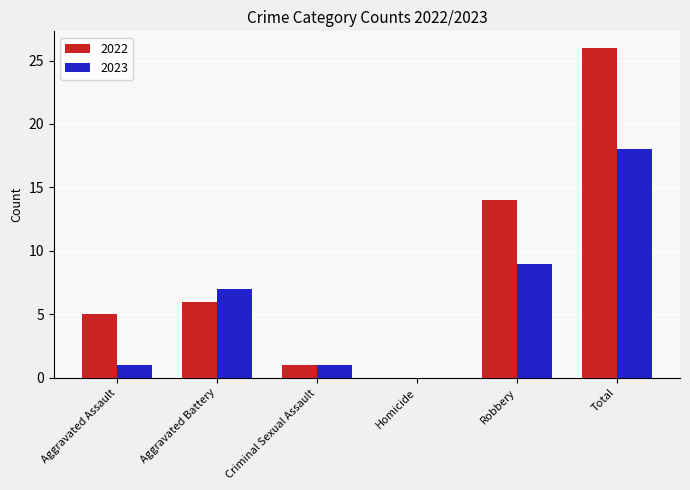

Where is 2022 nearest to the value 13?

Robbery